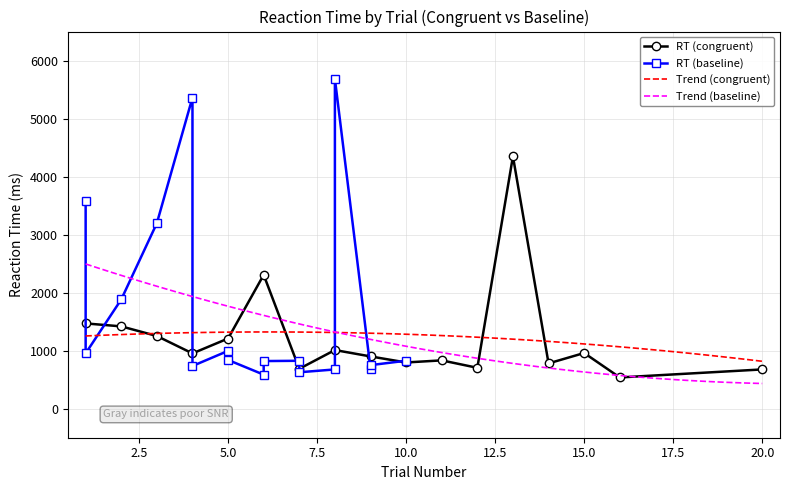

What is the maximum value for Trend (congruent)?

1322.8